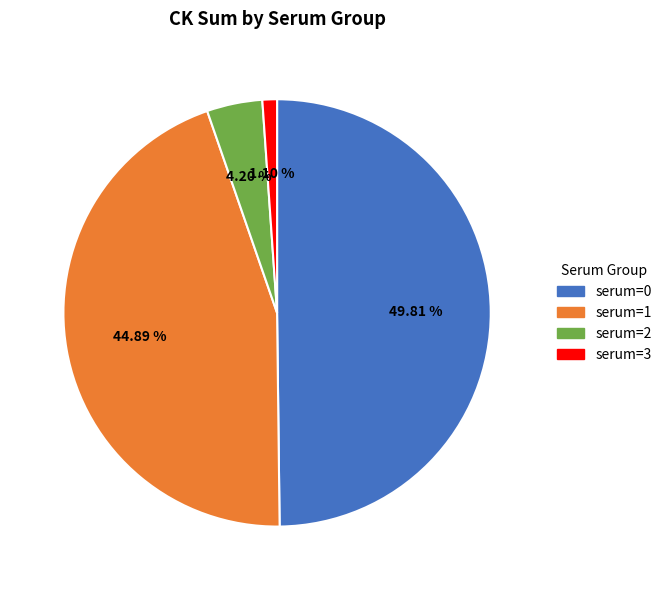

How many segments does this pie chart have?

4